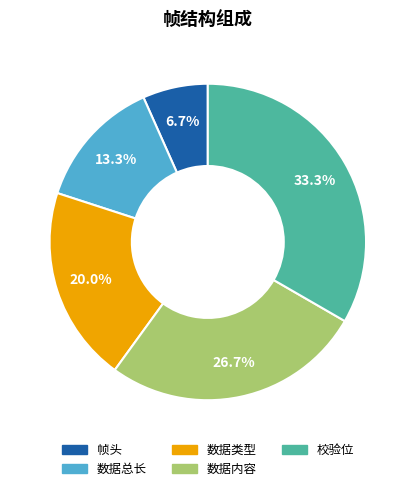

To the nearest percent, what percentage of the pie is 帧头?

7%